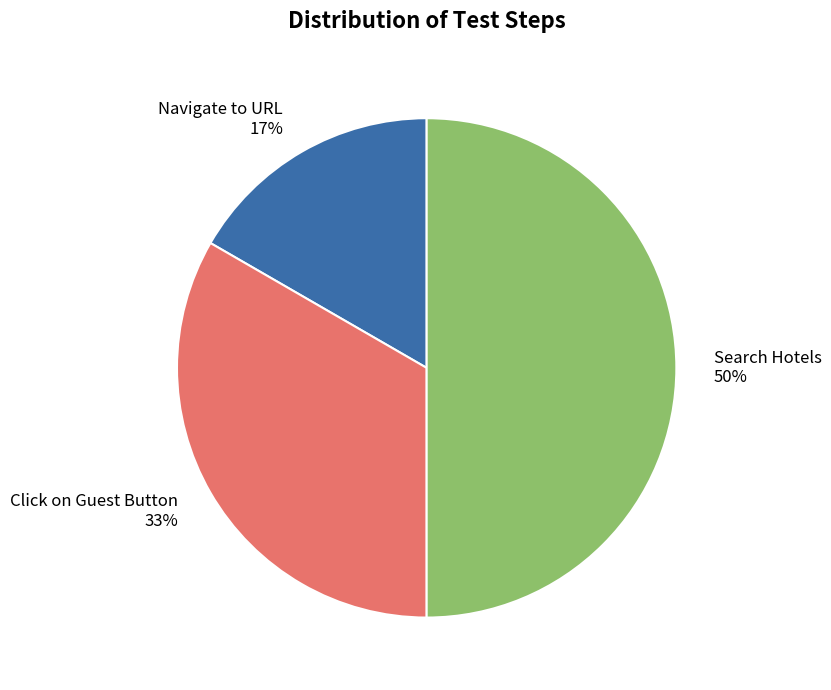

To the nearest percent, what is the combined percentage of Navigate to URL and Click on Guest Button?

50%